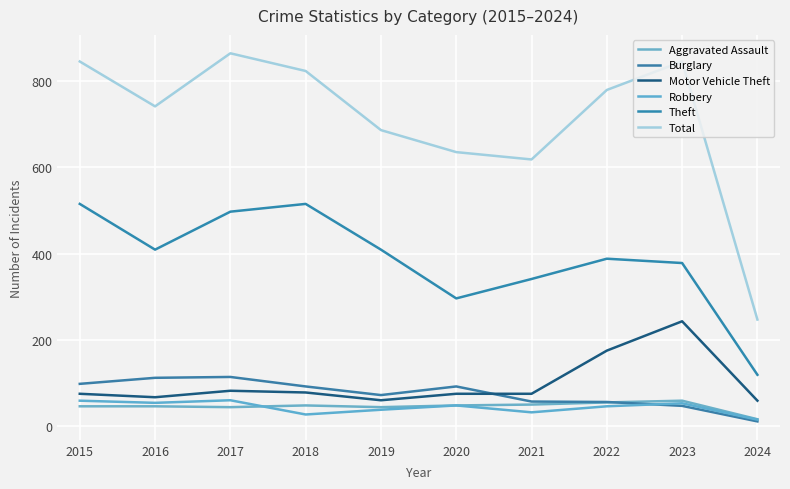

How many lines are shown in the chart?

6